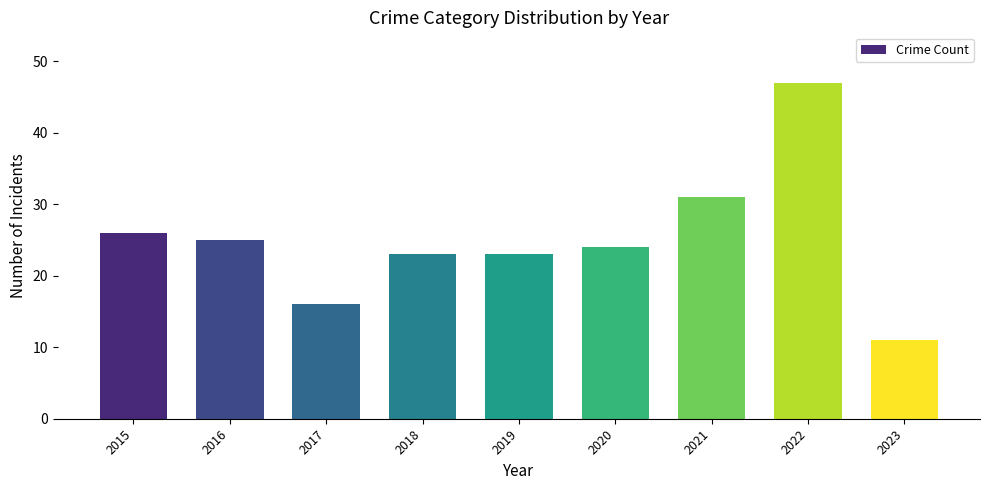

Reading left to right, extract all data points from this chart.

26	25	16	23	23	24	31	47	11